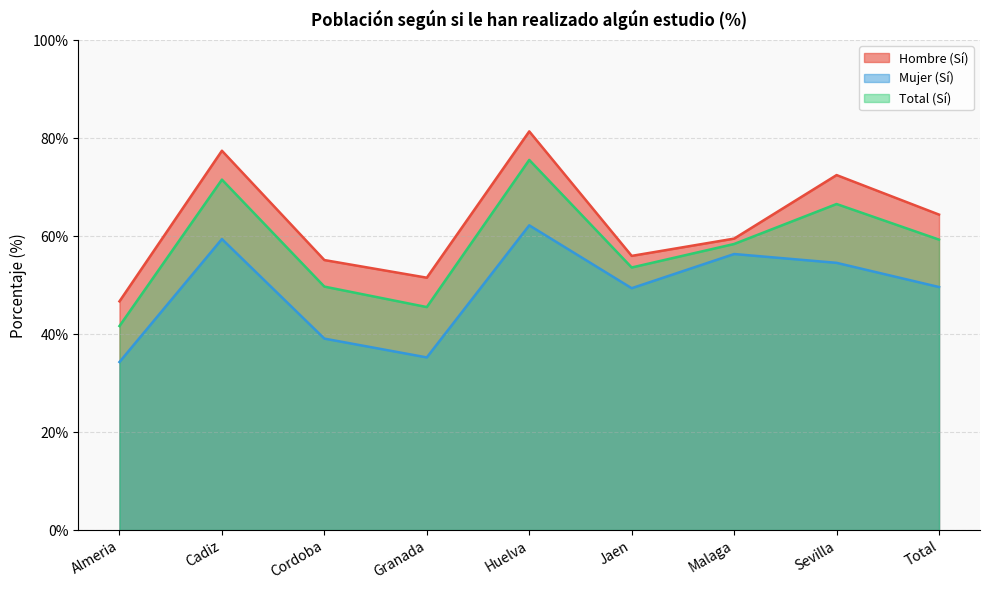

How many interior local valleys does the Total (Sí) series have?

2